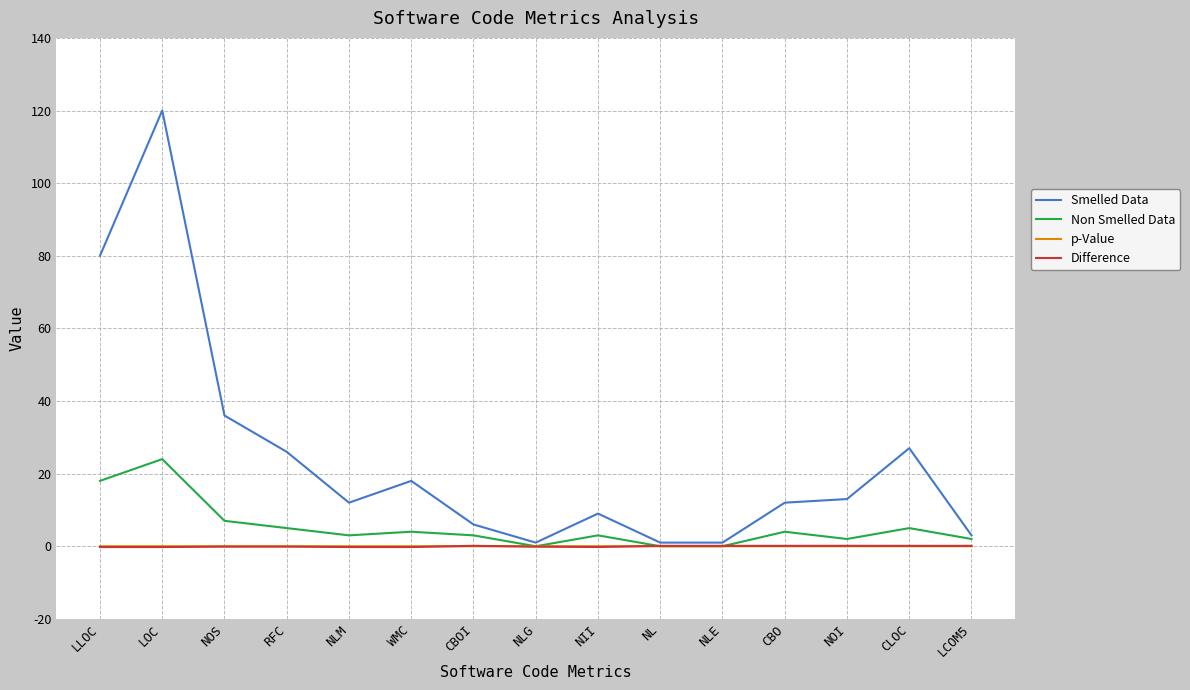

The value of Smelled Data at CBO is 12.0. True or false?

True